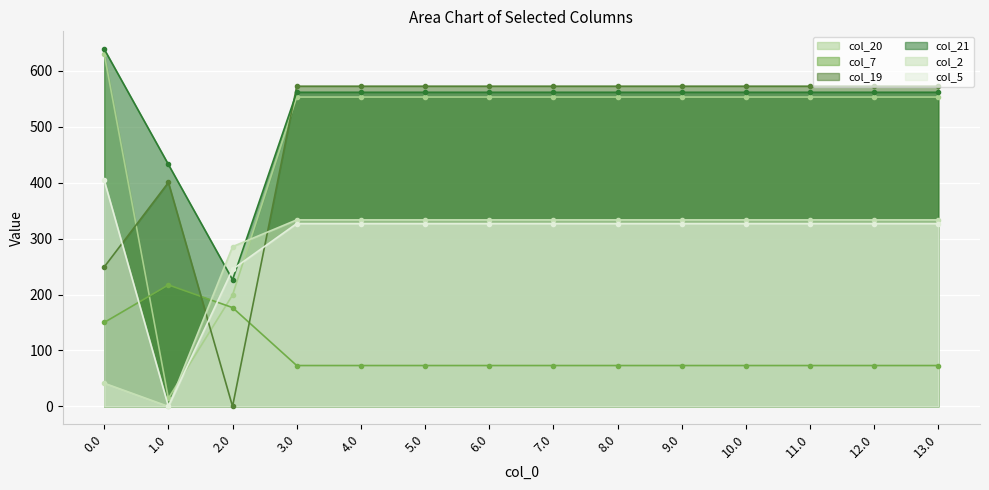

Between which two adjacent categories do col_7 and col_2 first intersect?

1.0 and 2.0